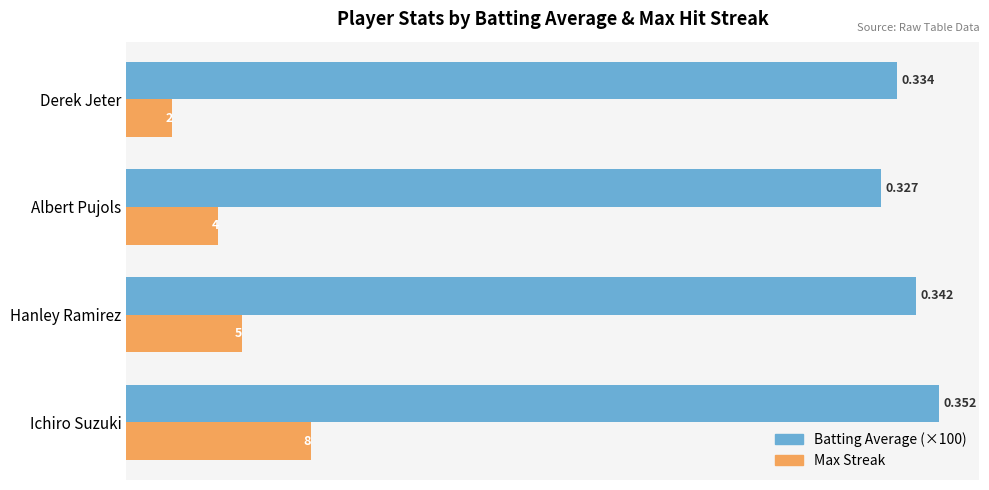

At which category is the sum across all series the highest?

Ichiro Suzuki